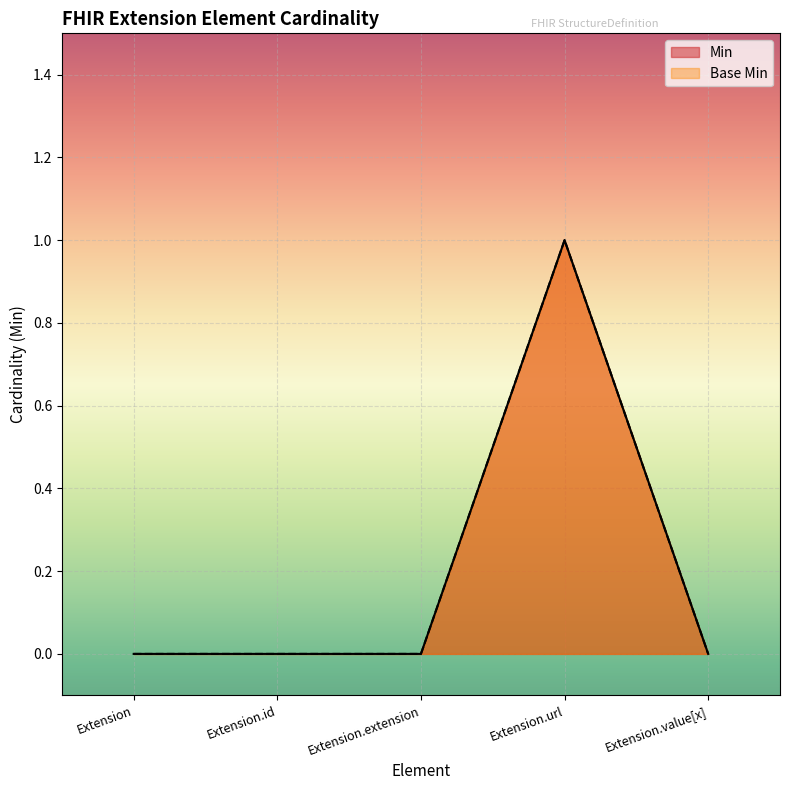

True or false: Min and Base Min cross at least once.

False